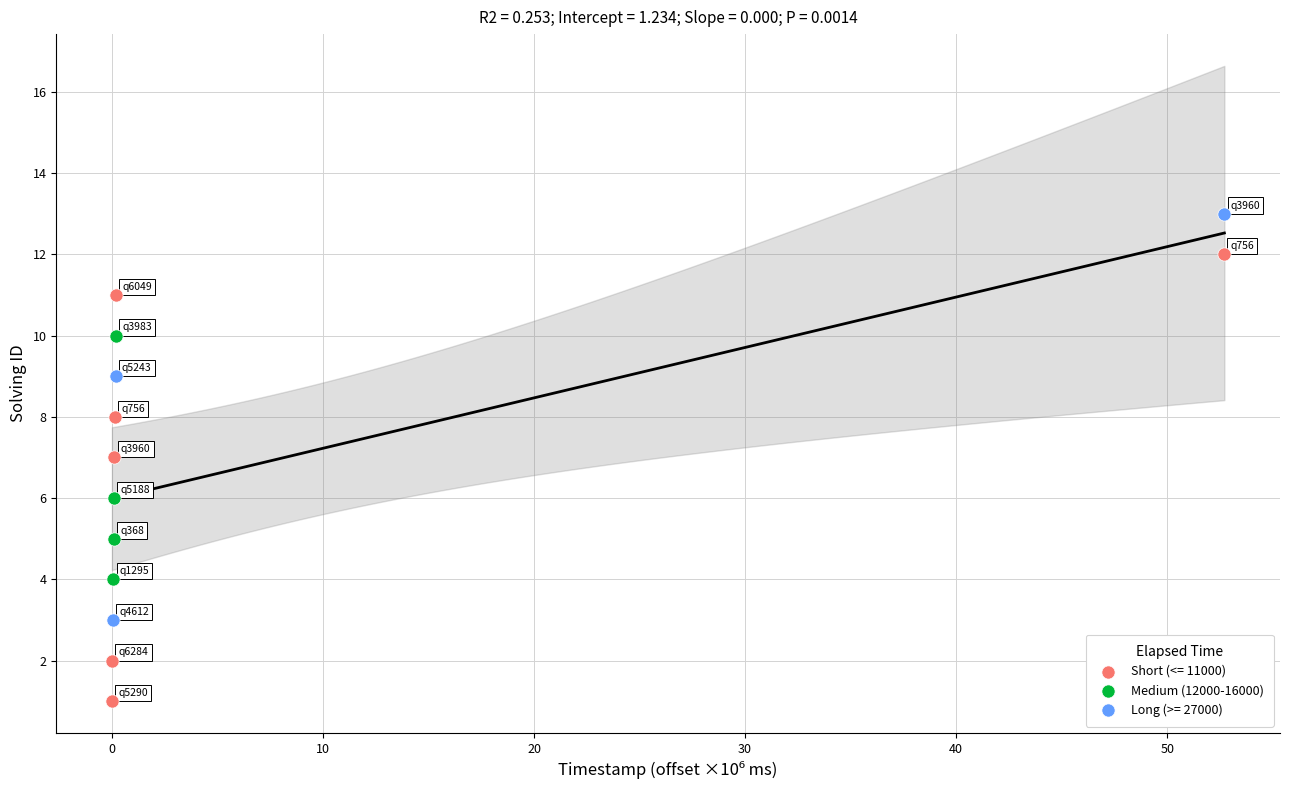

Which series has the largest Y range (max minus min)?

Short (<= 11000)